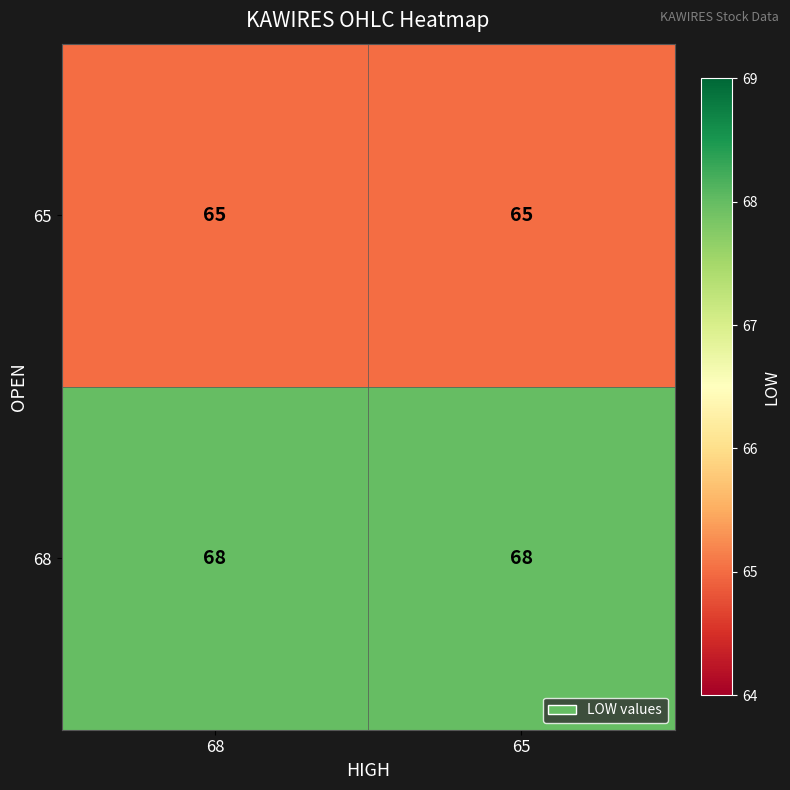

Reading left to right, what are all the values shown in this chart?

65: 68=65	65=65
68: 68=68	65=68